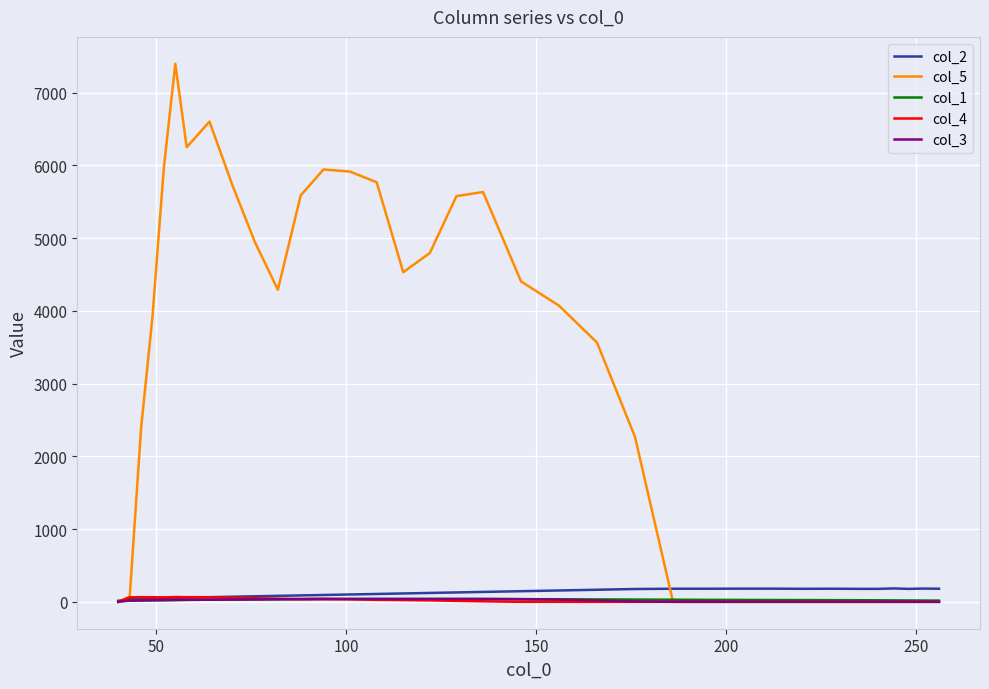

What are all the series names shown in the legend?

col_2, col_5, col_1, col_4, col_3